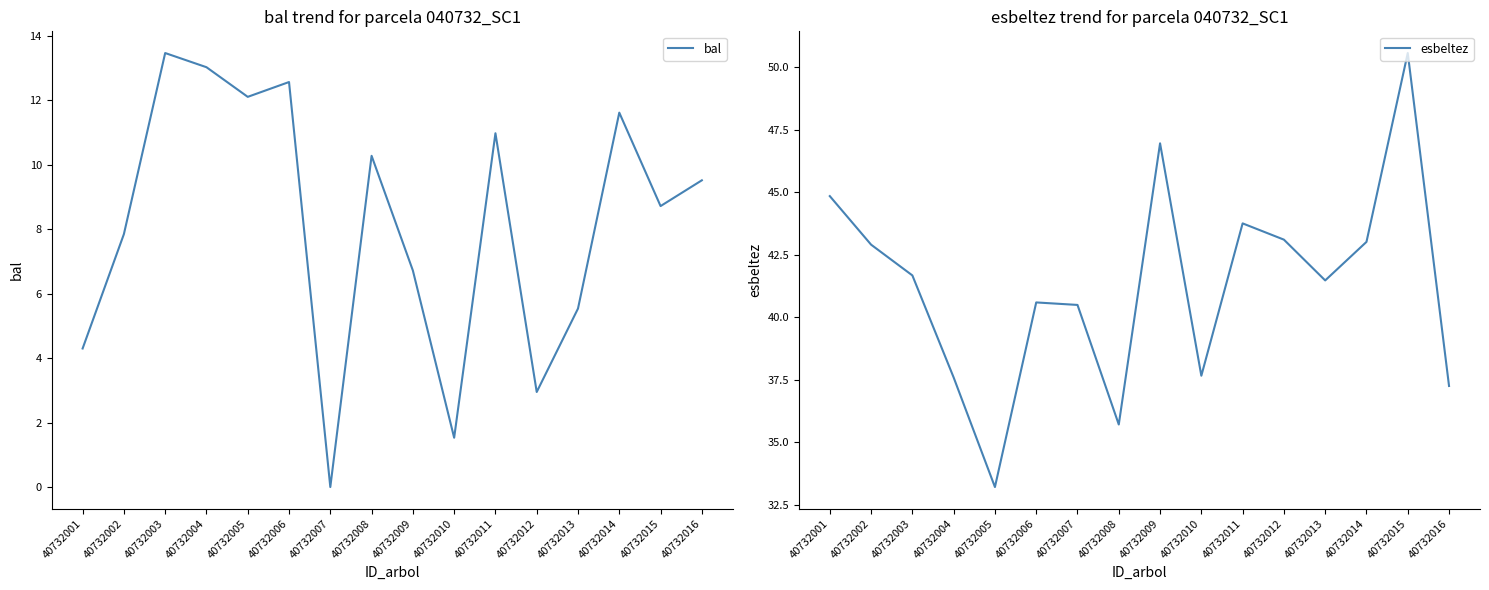

What is the total value across all series at 40732005?

45.3